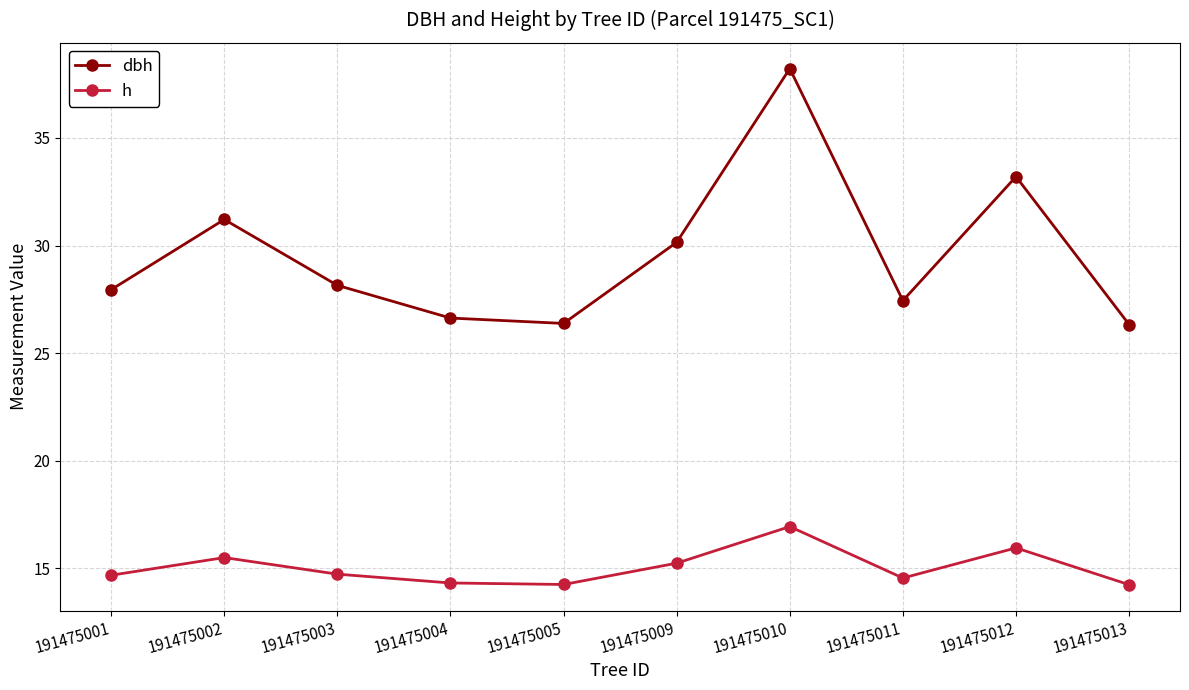

What is the minimum value shown in the chart?

14.2